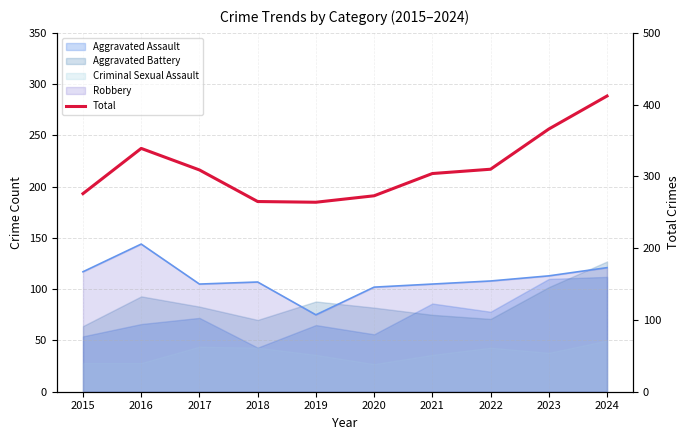

List the labels in order of value, smallest first.

2019, 2018, 2020, 2015, 2021, 2017, 2022, 2016, 2023, 2024